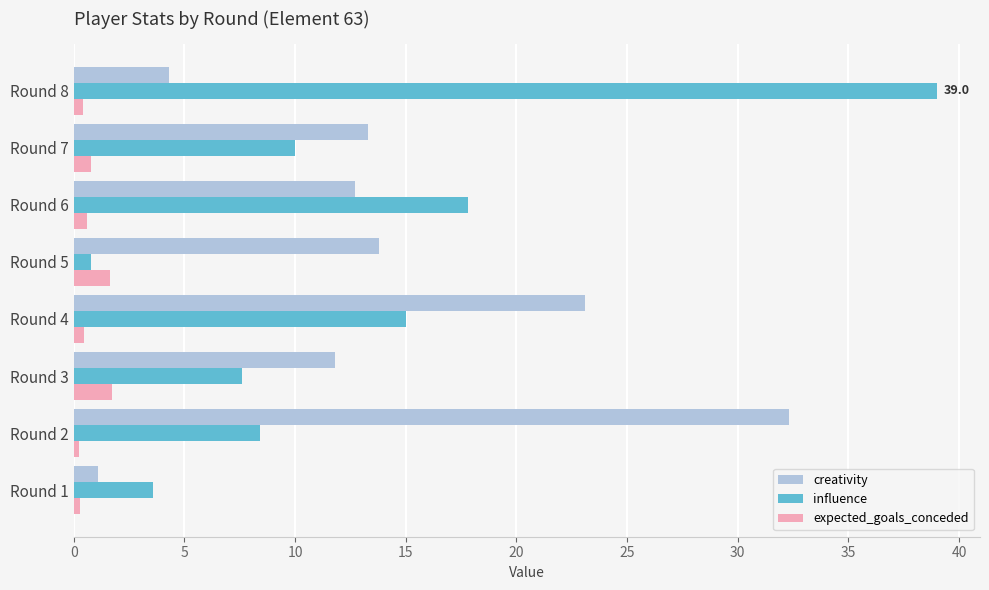

What is the maximum value shown in the chart?

39.0